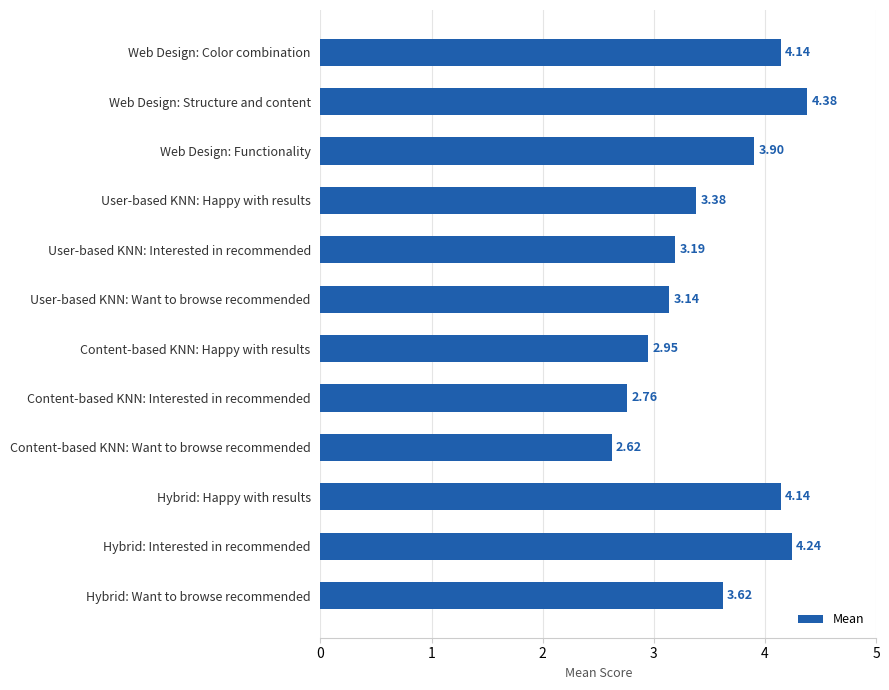

Where is the data nearest to the value 3?

Content-based KNN: Happy with results